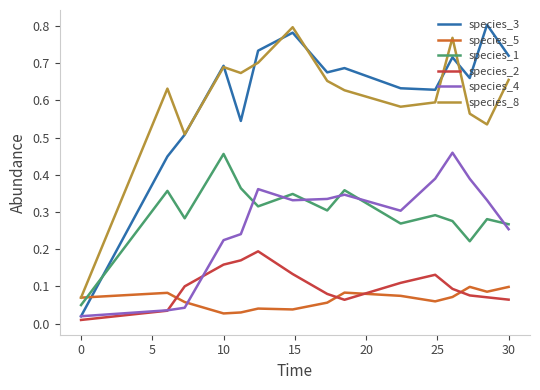

Which series has the widest spread of values?

species_3